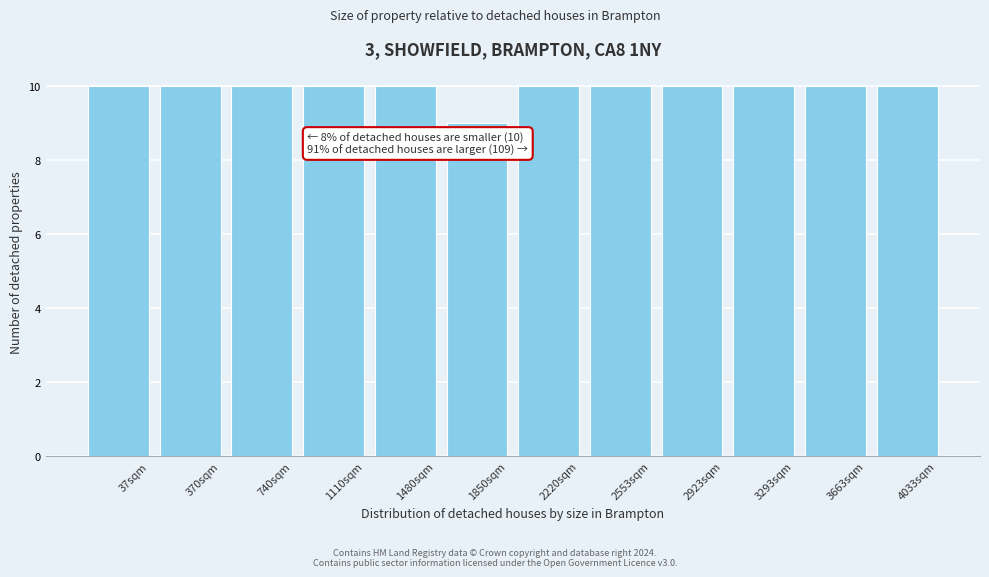

Reading right to left, transcribe all the data shown in this chart.

10	10	10	10	10	10	9	10	10	10	10	10